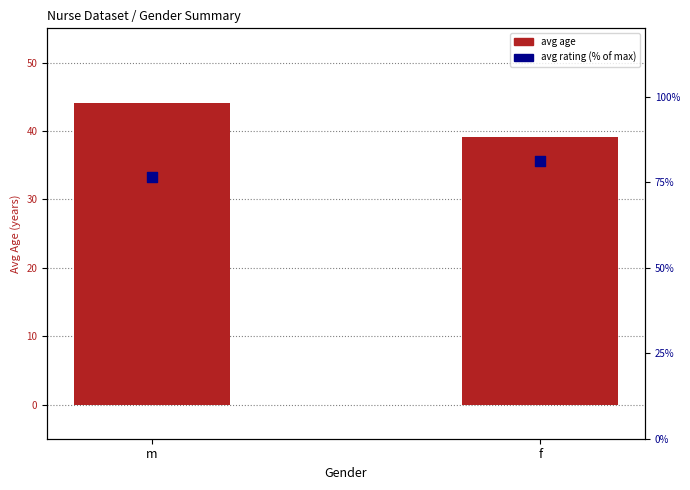

What is the total value across all series at m?

120.7